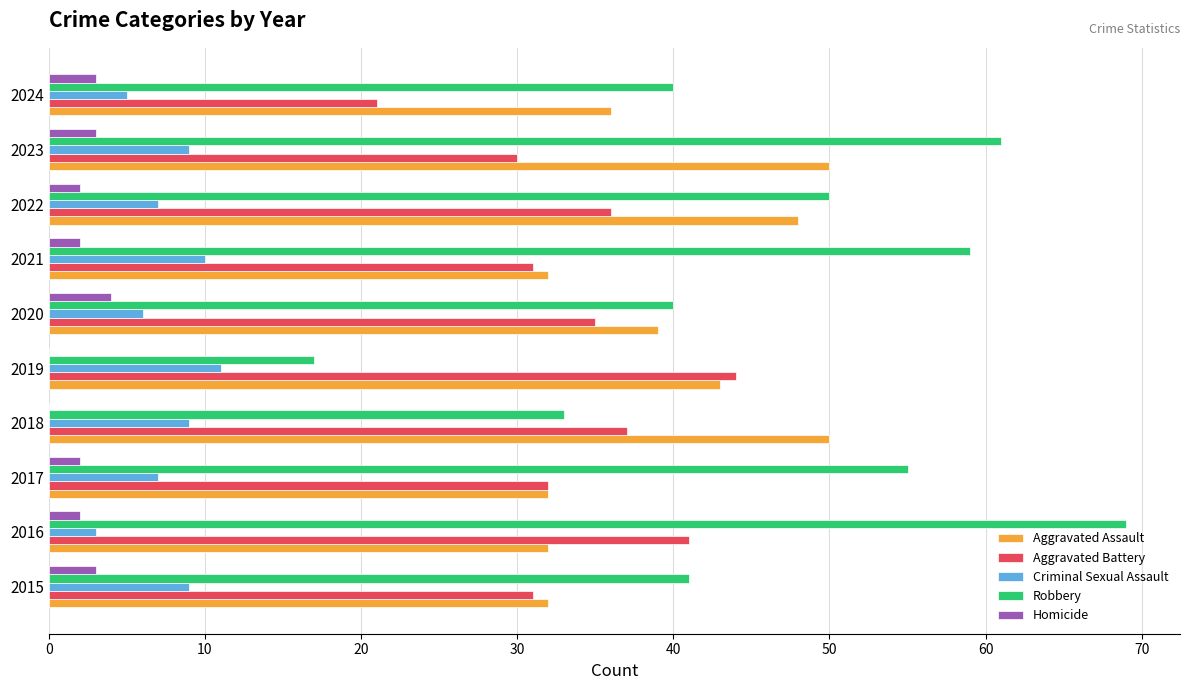

What are all the series names shown in the legend?

Aggravated Assault, Aggravated Battery, Criminal Sexual Assault, Robbery, Homicide